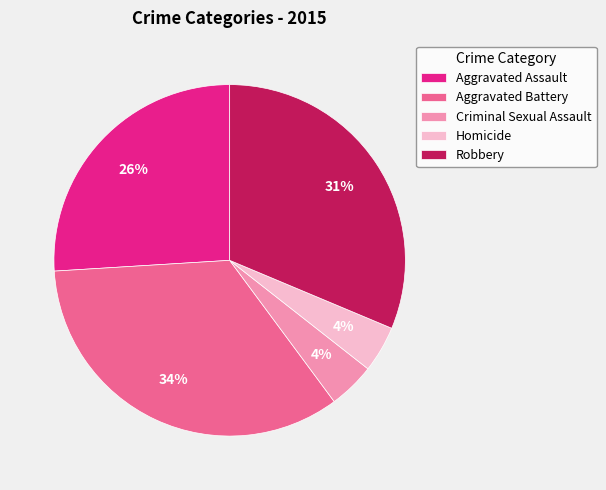

Which slice is the largest?

Aggravated Battery